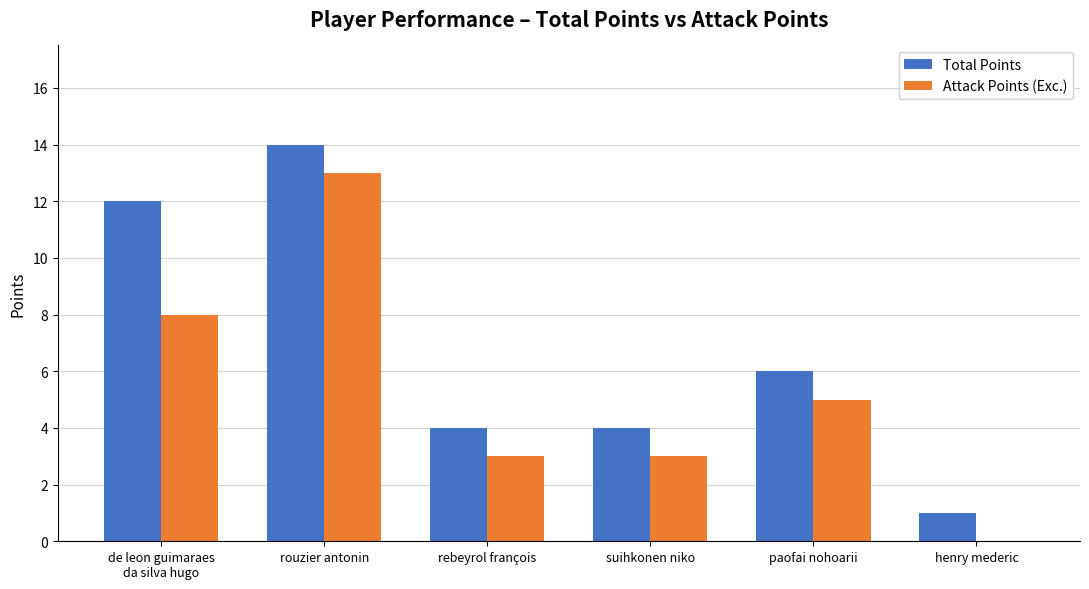

What is the sum of the Attack Points (Exc.) values at henry mederic and de leon guimaraes
da silva hugo?

8